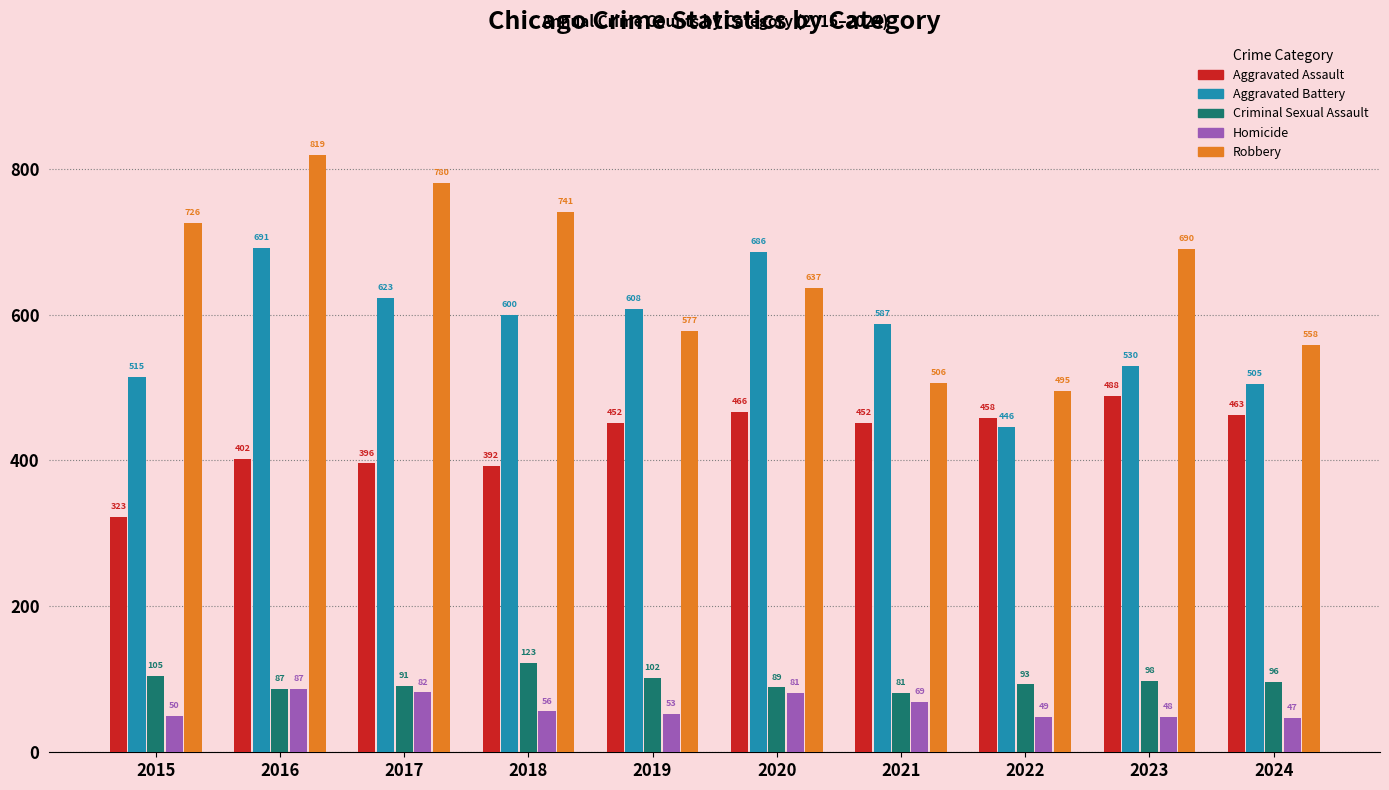

At which label does Robbery first exceed 690?

2015